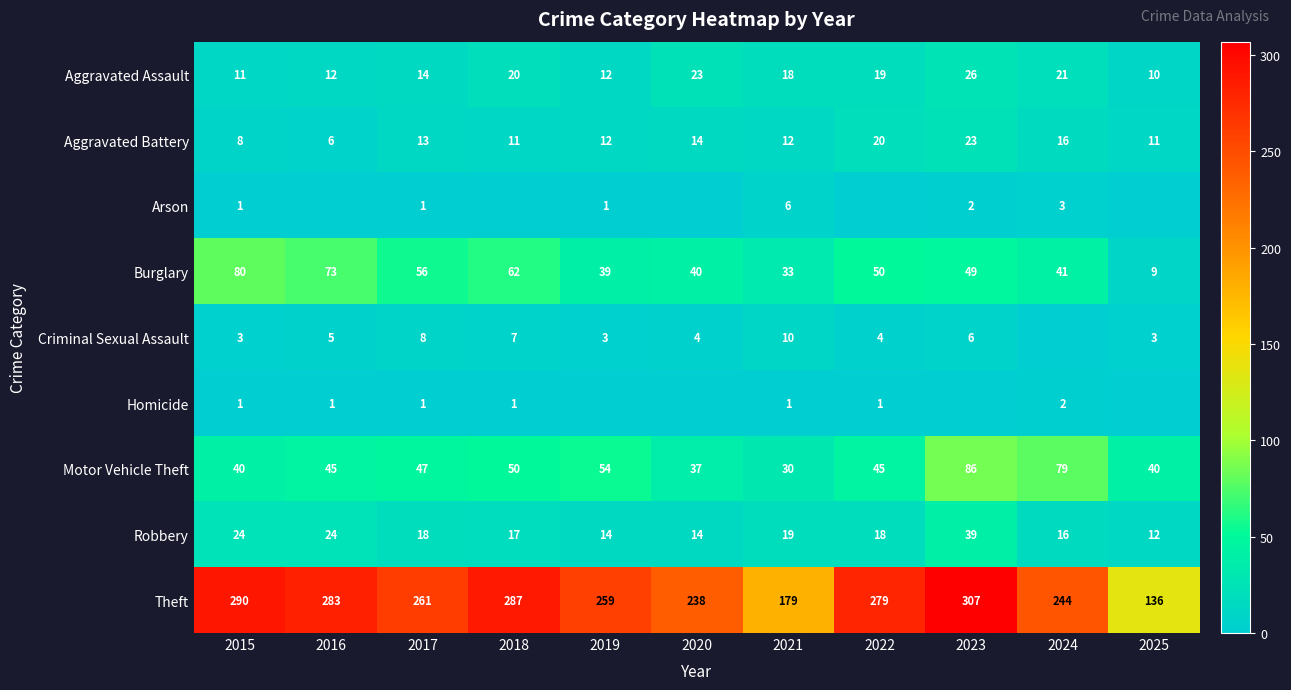

What is the approximate value of Burglary at 2016?

73